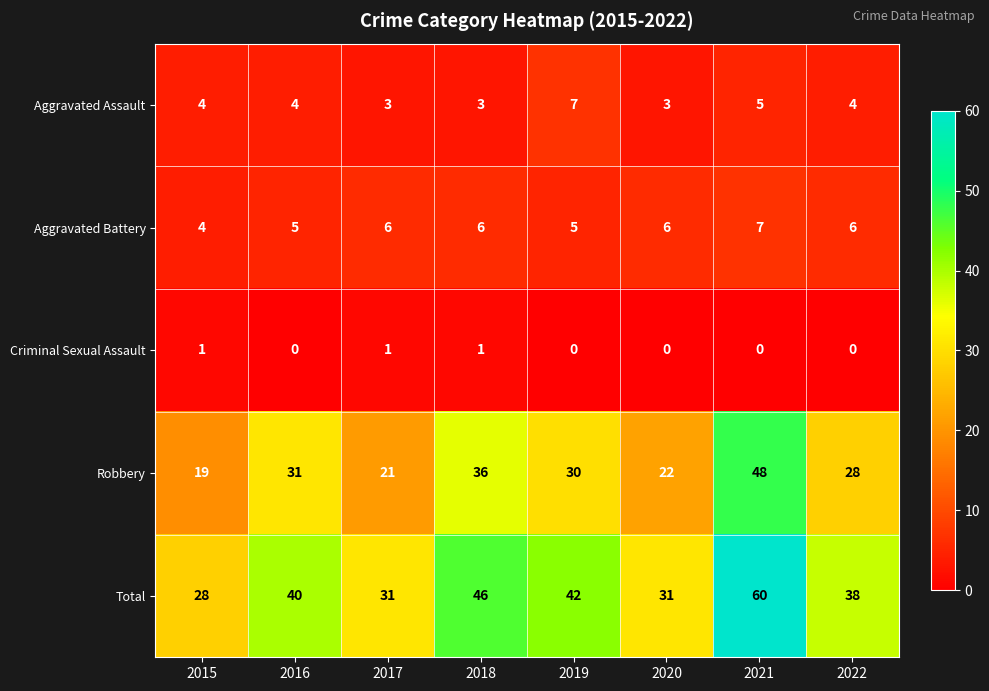

What is the difference between the highest and lowest values at 2016?

40